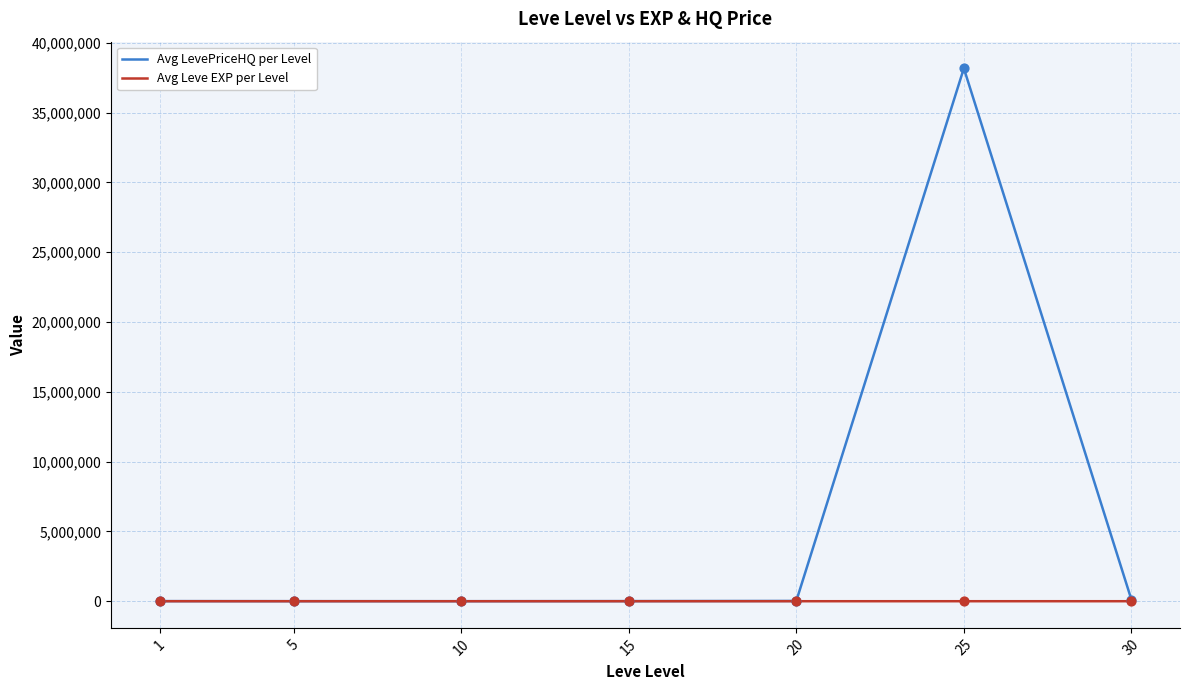

Which series has the largest total across all categories?

Avg LevePriceHQ per Level